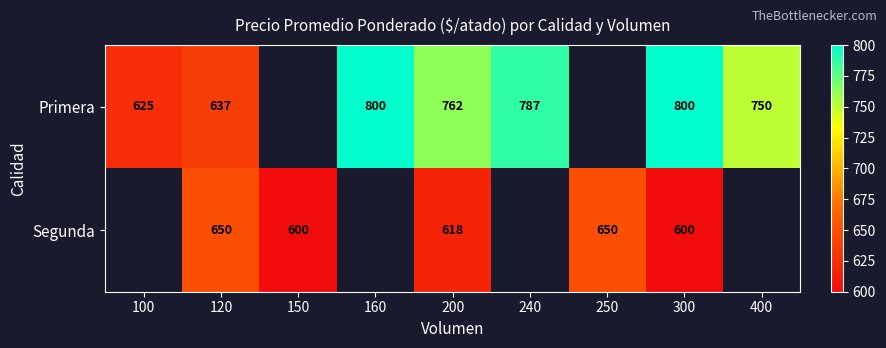

Rank the series at 300 from lowest to highest value.

Segunda, Primera